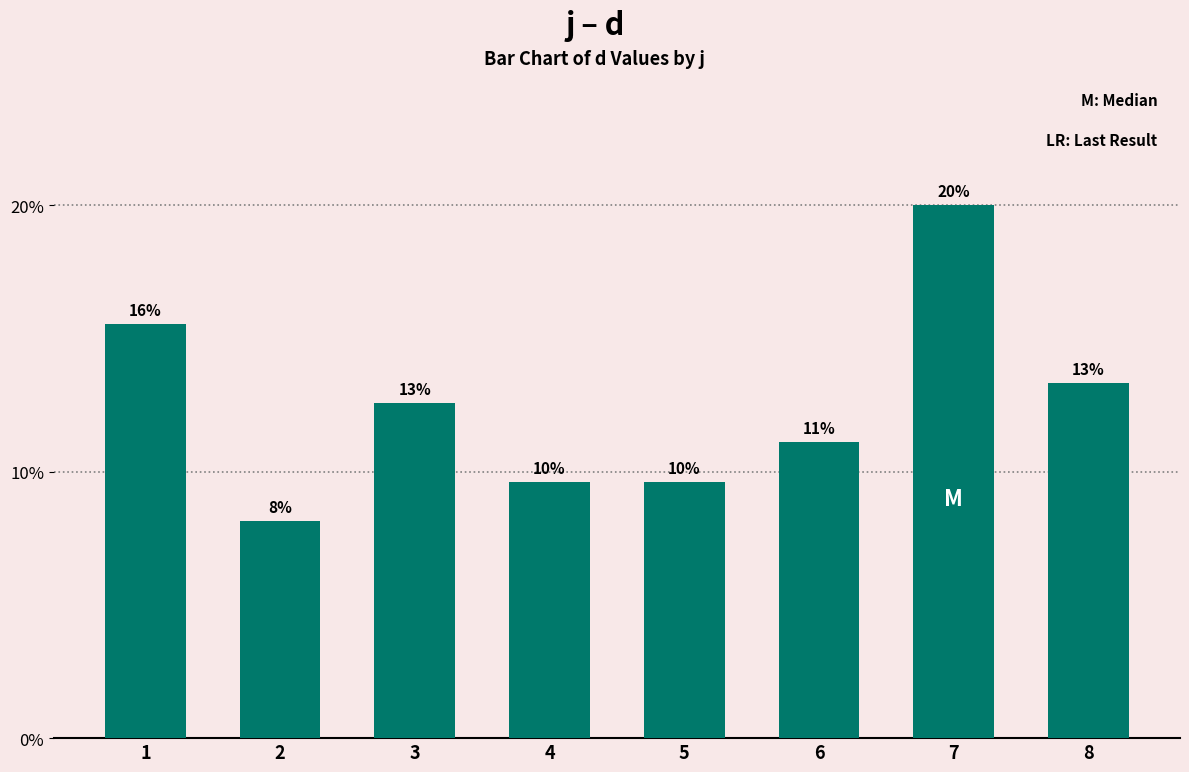

Does the chart contain any negative values?

No